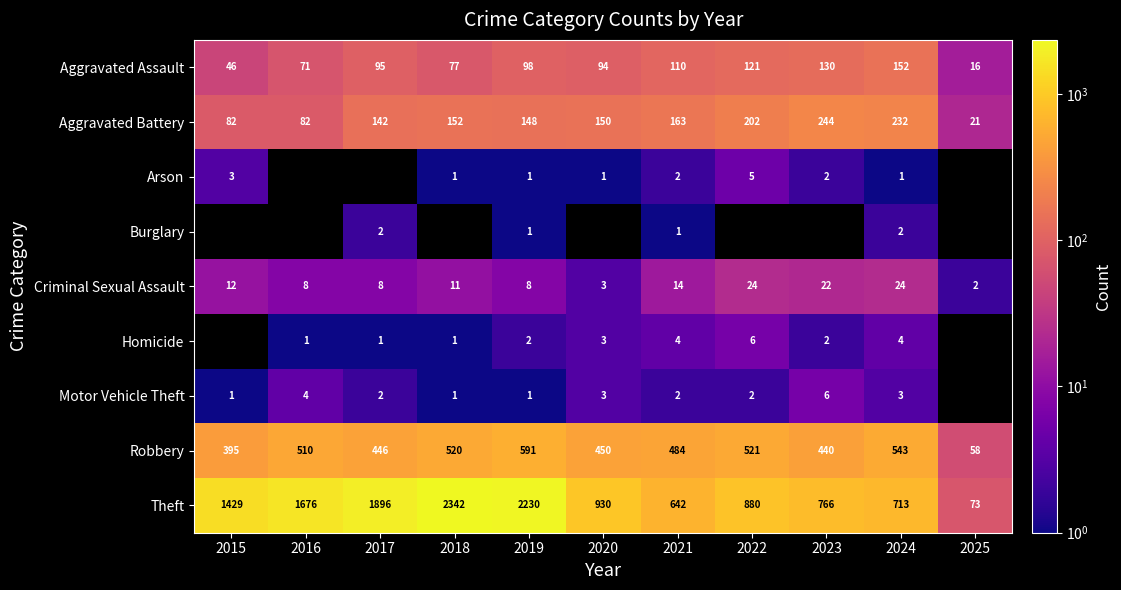

The Motor Vehicle Theft series shows 3.1 at 2023. True or false?

False